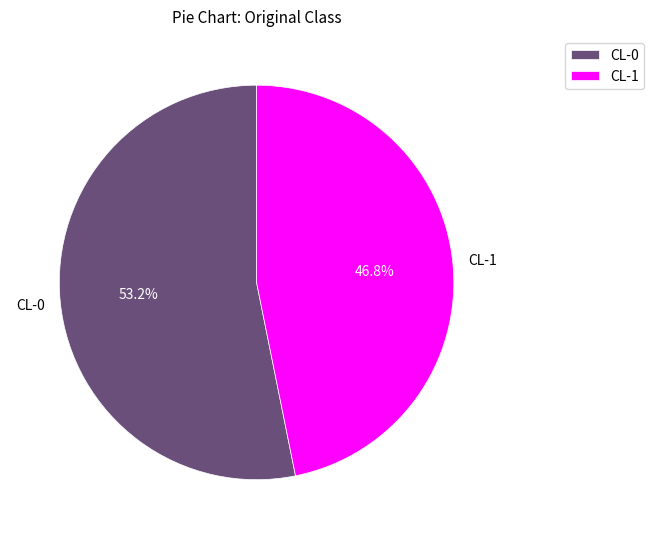

Which has a higher value, CL-1 or CL-0?

CL-0